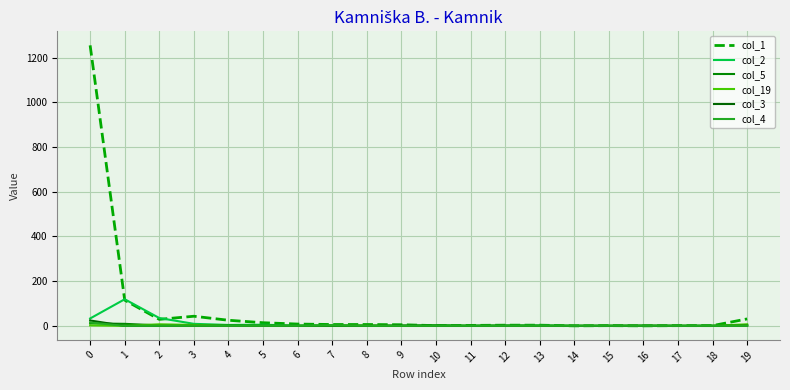

Does the chart display data point markers on the line(s)?

No